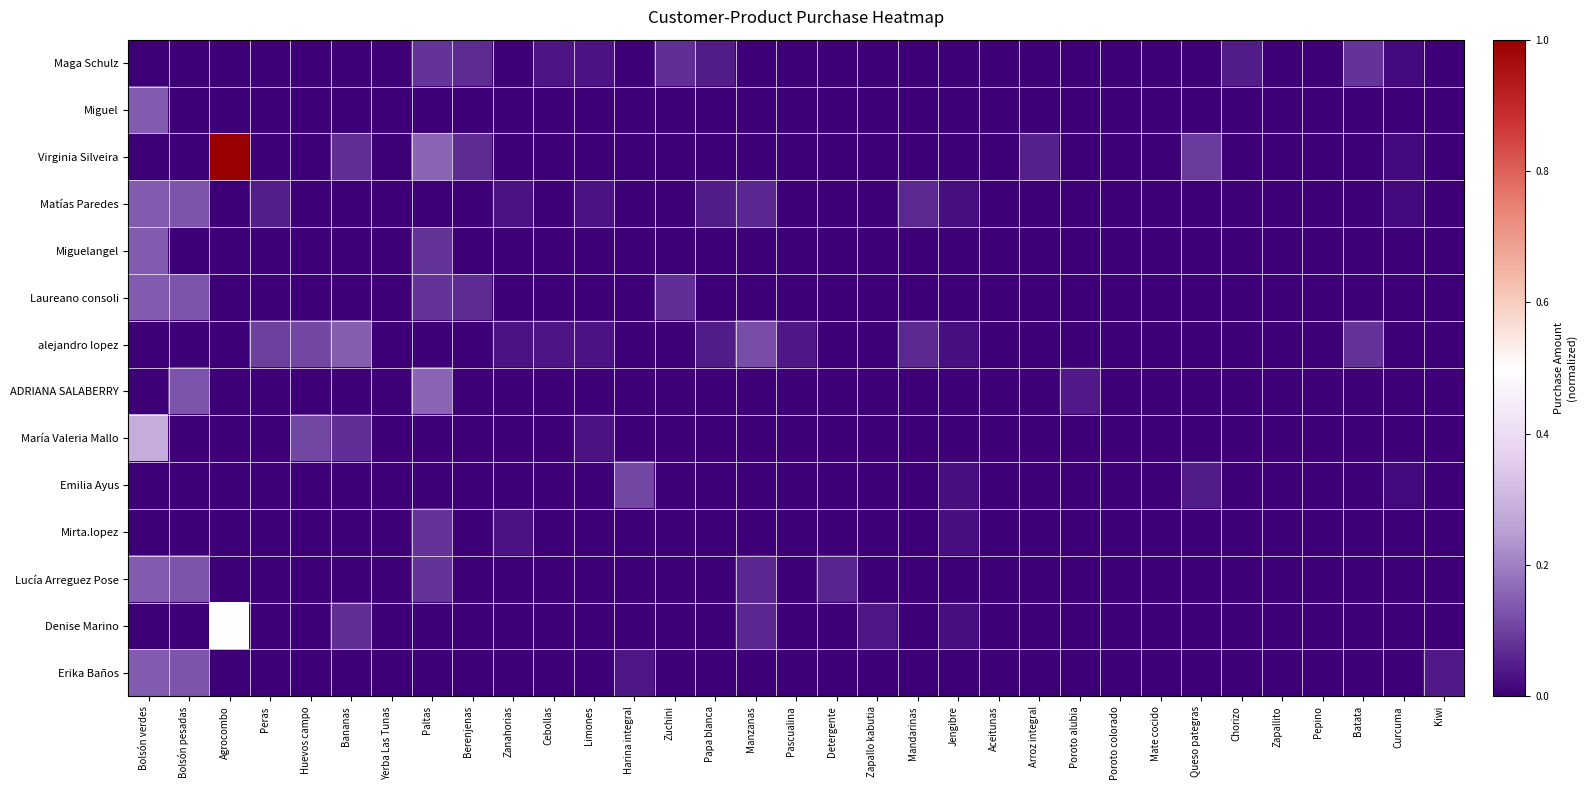

Reading left to right, transcribe all the data shown in this chart.

Maga Schulz: Bolsón verdes=0.0	Bolsón pesadas=0.0	Agrocombo=0.0	Peras=0.0	Huevos campo=0.0	Bananas=0.0	Yerba Las Tunas=0.0	Paltas=0.1	Berenjenas=0.1	Zanahorias=0.0	Cebollas=0.0	Limones=0.0	Harina integral=0.0	Zuchini=0.1	Papa blanca=0.0	Manzanas=0.0	Pascualina=0.0	Detergente=0.0	Zapallo kabutia=0.0	Mandarinas=0.0	Jengibre=0.0	Aceitunas=0.0	Arroz integral=0.0	Poroto alubia=0.0	Poroto colorado=0.0	Mate cocido=0.0	Queso pategras=0.0	Chorizo=0.0	Zapallito=0.0	Pepino=0.0	Batata=0.1	Curcuma=0.0	Kiwi=0.0
Miguel: Bolsón verdes=0.1	Bolsón pesadas=0.0	Agrocombo=0.0	Peras=0.0	Huevos campo=0.0	Bananas=0.0	Yerba Las Tunas=0.0	Paltas=0.0	Berenjenas=0.0	Zanahorias=0.0	Cebollas=0.0	Limones=0.0	Harina integral=0.0	Zuchini=0.0	Papa blanca=0.0	Manzanas=0.0	Pascualina=0.0	Detergente=0.0	Zapallo kabutia=0.0	Mandarinas=0.0	Jengibre=0.0	Aceitunas=0.0	Arroz integral=0.0	Poroto alubia=0.0	Poroto colorado=0.0	Mate cocido=0.0	Queso pategras=0.0	Chorizo=0.0	Zapallito=0.0	Pepino=0.0	Batata=0.0	Curcuma=0.0	Kiwi=0.0
Virginia Silveira: Bolsón verdes=0.0	Bolsón pesadas=0.0	Agrocombo=1.0	Peras=0.0	Huevos campo=0.0	Bananas=0.1	Yerba Las Tunas=0.0	Paltas=0.2	Berenjenas=0.1	Zanahorias=0.0	Cebollas=0.0	Limones=0.0	Harina integral=0.0	Zuchini=0.0	Papa blanca=0.0	Manzanas=0.0	Pascualina=0.0	Detergente=0.0	Zapallo kabutia=0.0	Mandarinas=0.0	Jengibre=0.0	Aceitunas=0.0	Arroz integral=0.1	Poroto alubia=0.0	Poroto colorado=0.0	Mate cocido=0.0	Queso pategras=0.1	Chorizo=0.0	Zapallito=0.0	Pepino=0.0	Batata=0.0	Curcuma=0.0	Kiwi=0.0
Matías Paredes: Bolsón verdes=0.1	Bolsón pesadas=0.1	Agrocombo=0.0	Peras=0.0	Huevos campo=0.0	Bananas=0.0	Yerba Las Tunas=0.0	Paltas=0.0	Berenjenas=0.0	Zanahorias=0.0	Cebollas=0.0	Limones=0.0	Harina integral=0.0	Zuchini=0.0	Papa blanca=0.0	Manzanas=0.1	Pascualina=0.0	Detergente=0.0	Zapallo kabutia=0.0	Mandarinas=0.1	Jengibre=0.0	Aceitunas=0.0	Arroz integral=0.0	Poroto alubia=0.0	Poroto colorado=0.0	Mate cocido=0.0	Queso pategras=0.0	Chorizo=0.0	Zapallito=0.0	Pepino=0.0	Batata=0.0	Curcuma=0.0	Kiwi=0.0
Miguelangel: Bolsón verdes=0.1	Bolsón pesadas=0.0	Agrocombo=0.0	Peras=0.0	Huevos campo=0.0	Bananas=0.0	Yerba Las Tunas=0.0	Paltas=0.1	Berenjenas=0.0	Zanahorias=0.0	Cebollas=0.0	Limones=0.0	Harina integral=0.0	Zuchini=0.0	Papa blanca=0.0	Manzanas=0.0	Pascualina=0.0	Detergente=0.0	Zapallo kabutia=0.0	Mandarinas=0.0	Jengibre=0.0	Aceitunas=0.0	Arroz integral=0.0	Poroto alubia=0.0	Poroto colorado=0.0	Mate cocido=0.0	Queso pategras=0.0	Chorizo=0.0	Zapallito=0.0	Pepino=0.0	Batata=0.0	Curcuma=0.0	Kiwi=0.0
Laureano consoli: Bolsón verdes=0.1	Bolsón pesadas=0.1	Agrocombo=0.0	Peras=0.0	Huevos campo=0.0	Bananas=0.0	Yerba Las Tunas=0.0	Paltas=0.1	Berenjenas=0.1	Zanahorias=0.0	Cebollas=0.0	Limones=0.0	Harina integral=0.0	Zuchini=0.1	Papa blanca=0.0	Manzanas=0.0	Pascualina=0.0	Detergente=0.0	Zapallo kabutia=0.0	Mandarinas=0.0	Jengibre=0.0	Aceitunas=0.0	Arroz integral=0.0	Poroto alubia=0.0	Poroto colorado=0.0	Mate cocido=0.0	Queso pategras=0.0	Chorizo=0.0	Zapallito=0.0	Pepino=0.0	Batata=0.0	Curcuma=0.0	Kiwi=0.0
alejandro lopez: Bolsón verdes=0.0	Bolsón pesadas=0.0	Agrocombo=0.0	Peras=0.1	Huevos campo=0.1	Bananas=0.1	Yerba Las Tunas=0.0	Paltas=0.0	Berenjenas=0.0	Zanahorias=0.0	Cebollas=0.0	Limones=0.0	Harina integral=0.0	Zuchini=0.0	Papa blanca=0.0	Manzanas=0.1	Pascualina=0.0	Detergente=0.0	Zapallo kabutia=0.0	Mandarinas=0.1	Jengibre=0.0	Aceitunas=0.0	Arroz integral=0.0	Poroto alubia=0.0	Poroto colorado=0.0	Mate cocido=0.0	Queso pategras=0.0	Chorizo=0.0	Zapallito=0.0	Pepino=0.0	Batata=0.1	Curcuma=0.0	Kiwi=0.0
ADRIANA SALABERRY: Bolsón verdes=0.0	Bolsón pesadas=0.1	Agrocombo=0.0	Peras=0.0	Huevos campo=0.0	Bananas=0.0	Yerba Las Tunas=0.0	Paltas=0.2	Berenjenas=0.0	Zanahorias=0.0	Cebollas=0.0	Limones=0.0	Harina integral=0.0	Zuchini=0.0	Papa blanca=0.0	Manzanas=0.0	Pascualina=0.0	Detergente=0.0	Zapallo kabutia=0.0	Mandarinas=0.0	Jengibre=0.0	Aceitunas=0.0	Arroz integral=0.0	Poroto alubia=0.0	Poroto colorado=0.0	Mate cocido=0.0	Queso pategras=0.0	Chorizo=0.0	Zapallito=0.0	Pepino=0.0	Batata=0.0	Curcuma=0.0	Kiwi=0.0
María Valeria Mallo: Bolsón verdes=0.3	Bolsón pesadas=0.0	Agrocombo=0.0	Peras=0.0	Huevos campo=0.1	Bananas=0.1	Yerba Las Tunas=0.0	Paltas=0.0	Berenjenas=0.0	Zanahorias=0.0	Cebollas=0.0	Limones=0.0	Harina integral=0.0	Zuchini=0.0	Papa blanca=0.0	Manzanas=0.0	Pascualina=0.0	Detergente=0.0	Zapallo kabutia=0.0	Mandarinas=0.0	Jengibre=0.0	Aceitunas=0.0	Arroz integral=0.0	Poroto alubia=0.0	Poroto colorado=0.0	Mate cocido=0.0	Queso pategras=0.0	Chorizo=0.0	Zapallito=0.0	Pepino=0.0	Batata=0.0	Curcuma=0.0	Kiwi=0.0
Emilia Ayus: Bolsón verdes=0.0	Bolsón pesadas=0.0	Agrocombo=0.0	Peras=0.0	Huevos campo=0.0	Bananas=0.0	Yerba Las Tunas=0.0	Paltas=0.0	Berenjenas=0.0	Zanahorias=0.0	Cebollas=0.0	Limones=0.0	Harina integral=0.1	Zuchini=0.0	Papa blanca=0.0	Manzanas=0.0	Pascualina=0.0	Detergente=0.0	Zapallo kabutia=0.0	Mandarinas=0.0	Jengibre=0.0	Aceitunas=0.0	Arroz integral=0.0	Poroto alubia=0.0	Poroto colorado=0.0	Mate cocido=0.0	Queso pategras=0.0	Chorizo=0.0	Zapallito=0.0	Pepino=0.0	Batata=0.0	Curcuma=0.0	Kiwi=0.0
Mirta.lopez: Bolsón verdes=0.0	Bolsón pesadas=0.0	Agrocombo=0.0	Peras=0.0	Huevos campo=0.0	Bananas=0.0	Yerba Las Tunas=0.0	Paltas=0.1	Berenjenas=0.0	Zanahorias=0.0	Cebollas=0.0	Limones=0.0	Harina integral=0.0	Zuchini=0.0	Papa blanca=0.0	Manzanas=0.0	Pascualina=0.0	Detergente=0.0	Zapallo kabutia=0.0	Mandarinas=0.0	Jengibre=0.0	Aceitunas=0.0	Arroz integral=0.0	Poroto alubia=0.0	Poroto colorado=0.0	Mate cocido=0.0	Queso pategras=0.0	Chorizo=0.0	Zapallito=0.0	Pepino=0.0	Batata=0.0	Curcuma=0.0	Kiwi=0.0
Lucía Arreguez Pose: Bolsón verdes=0.1	Bolsón pesadas=0.1	Agrocombo=0.0	Peras=0.0	Huevos campo=0.0	Bananas=0.0	Yerba Las Tunas=0.0	Paltas=0.1	Berenjenas=0.0	Zanahorias=0.0	Cebollas=0.0	Limones=0.0	Harina integral=0.0	Zuchini=0.0	Papa blanca=0.0	Manzanas=0.1	Pascualina=0.0	Detergente=0.1	Zapallo kabutia=0.0	Mandarinas=0.0	Jengibre=0.0	Aceitunas=0.0	Arroz integral=0.0	Poroto alubia=0.0	Poroto colorado=0.0	Mate cocido=0.0	Queso pategras=0.0	Chorizo=0.0	Zapallito=0.0	Pepino=0.0	Batata=0.0	Curcuma=0.0	Kiwi=0.0
Denise Marino: Bolsón verdes=0.0	Bolsón pesadas=0.0	Agrocombo=0.5	Peras=0.0	Huevos campo=0.0	Bananas=0.1	Yerba Las Tunas=0.0	Paltas=0.0	Berenjenas=0.0	Zanahorias=0.0	Cebollas=0.0	Limones=0.0	Harina integral=0.0	Zuchini=0.0	Papa blanca=0.0	Manzanas=0.1	Pascualina=0.0	Detergente=0.0	Zapallo kabutia=0.0	Mandarinas=0.0	Jengibre=0.0	Aceitunas=0.0	Arroz integral=0.0	Poroto alubia=0.0	Poroto colorado=0.0	Mate cocido=0.0	Queso pategras=0.0	Chorizo=0.0	Zapallito=0.0	Pepino=0.0	Batata=0.0	Curcuma=0.0	Kiwi=0.0
Erika Baños: Bolsón verdes=0.1	Bolsón pesadas=0.1	Agrocombo=0.0	Peras=0.0	Huevos campo=0.0	Bananas=0.0	Yerba Las Tunas=0.0	Paltas=0.0	Berenjenas=0.0	Zanahorias=0.0	Cebollas=0.0	Limones=0.0	Harina integral=0.0	Zuchini=0.0	Papa blanca=0.0	Manzanas=0.0	Pascualina=0.0	Detergente=0.0	Zapallo kabutia=0.0	Mandarinas=0.0	Jengibre=0.0	Aceitunas=0.0	Arroz integral=0.0	Poroto alubia=0.0	Poroto colorado=0.0	Mate cocido=0.0	Queso pategras=0.0	Chorizo=0.0	Zapallito=0.0	Pepino=0.0	Batata=0.0	Curcuma=0.0	Kiwi=0.0